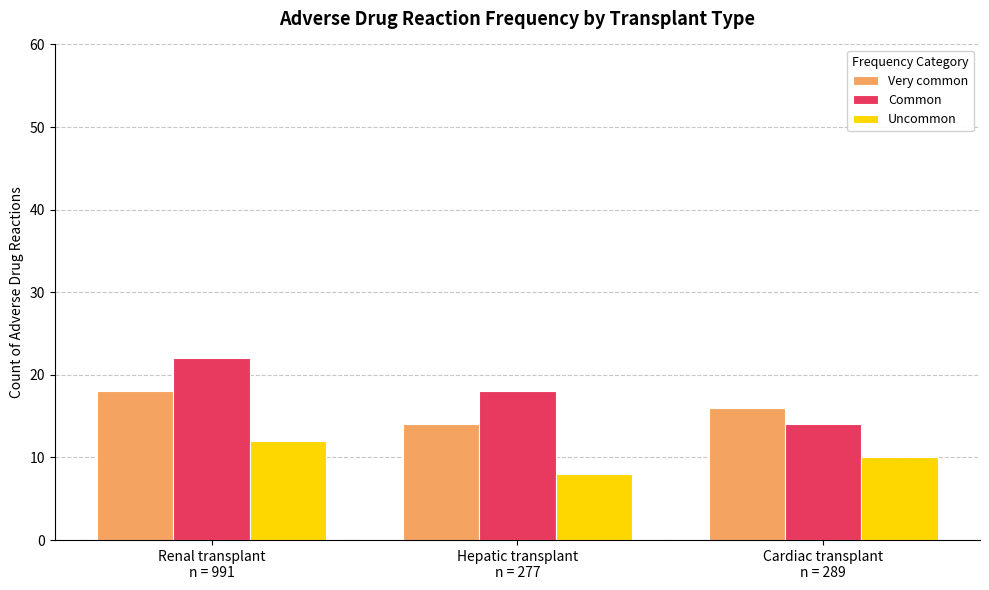

Which category has the highest value across all series?

Renal transplant
n = 991